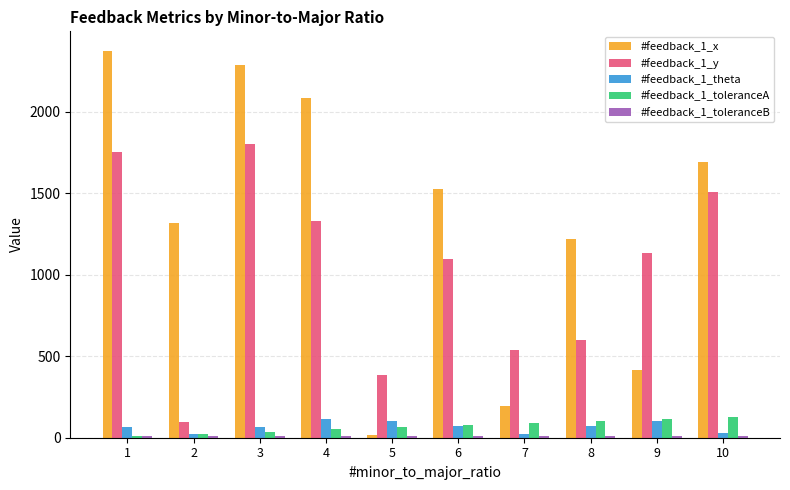

Which series has the largest range (max minus min)?

#feedback_1_x